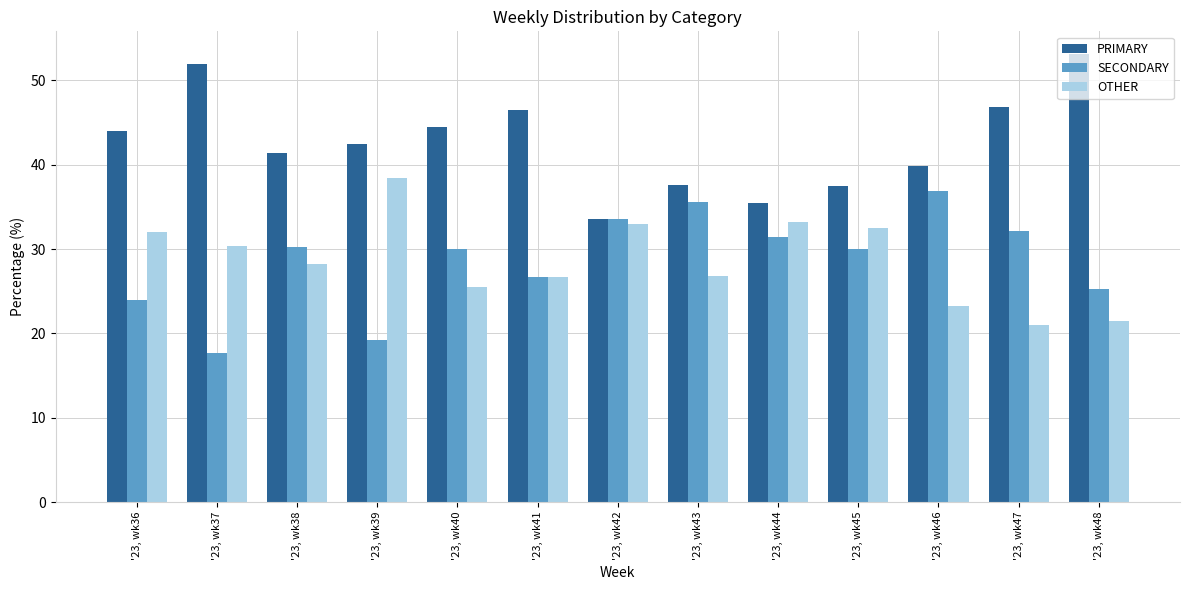

At which label does SECONDARY reach its peak?

'23, wk46